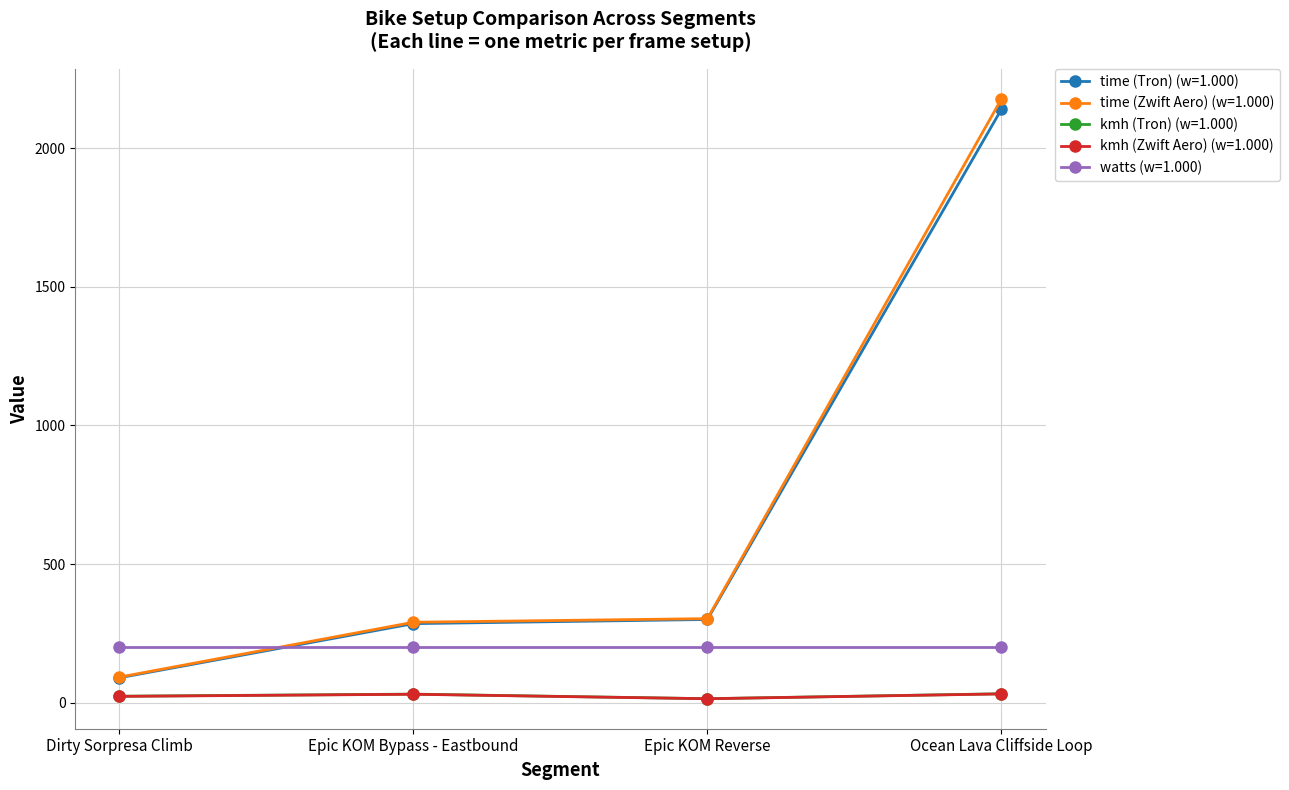

What is the total value across all series at Dirty Sorpresa Climb?

427.3